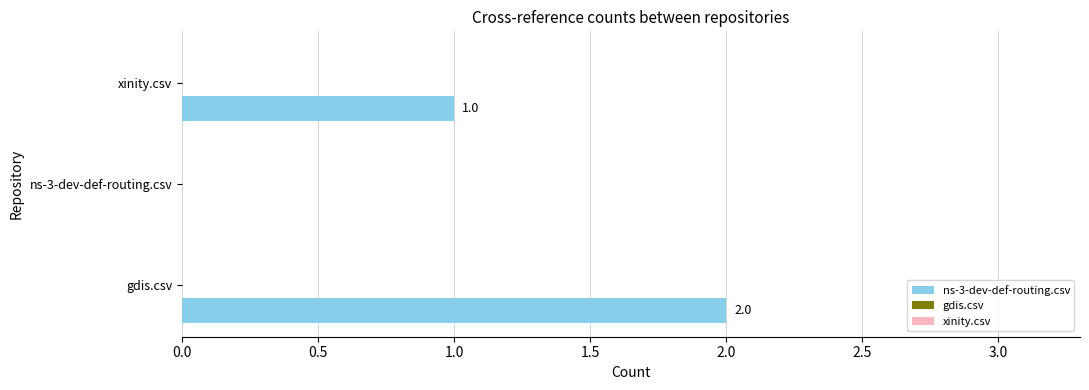

Between gdis.csv and xinity.csv, which is larger?

gdis.csv